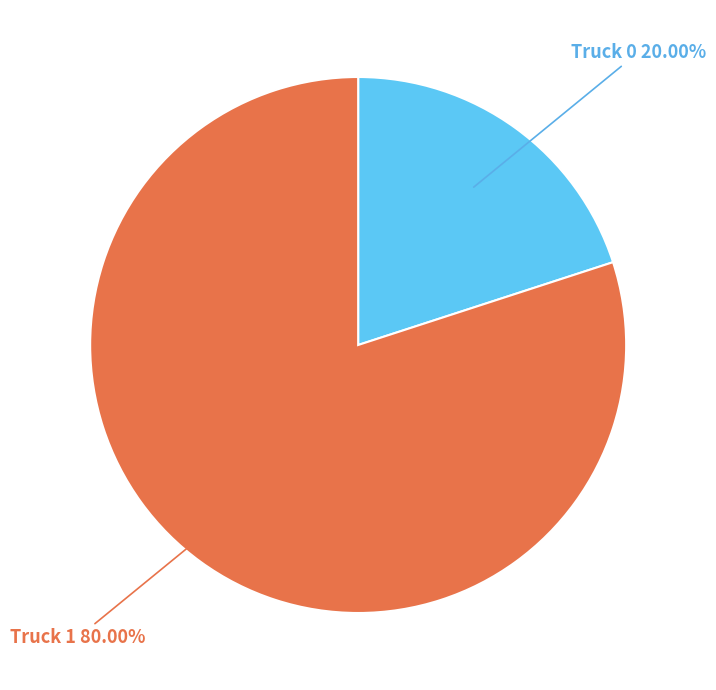

Is there a majority slice in this chart?

Yes